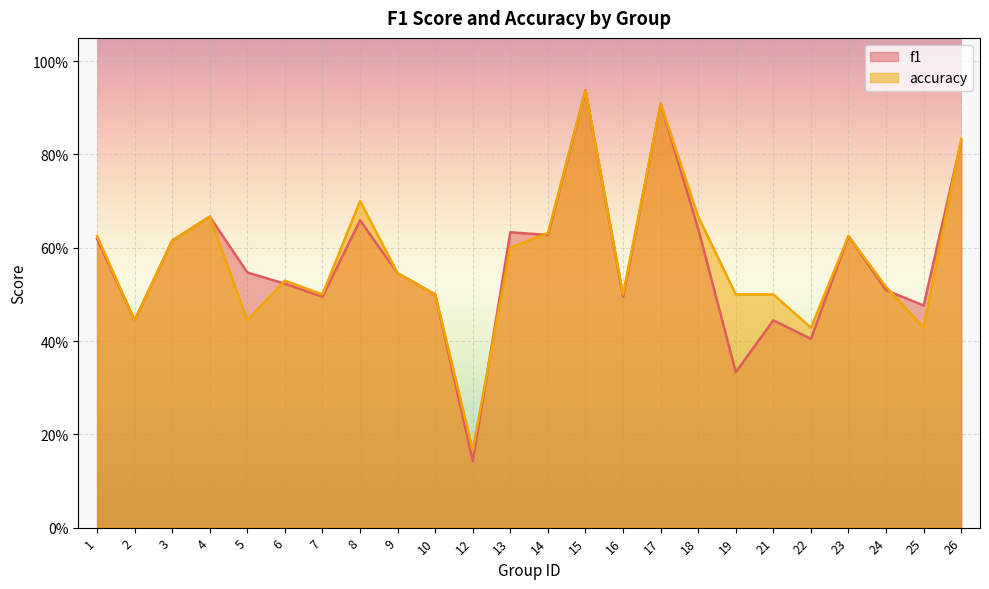

How many times do accuracy and f1 cross each other?

7